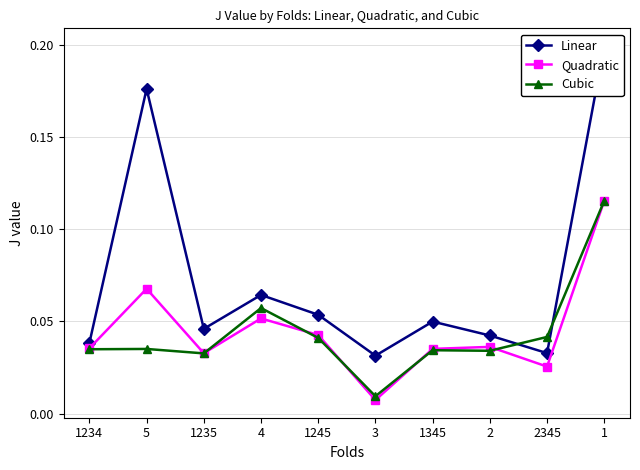

What is the difference between the highest and lowest values at 5?

0.1